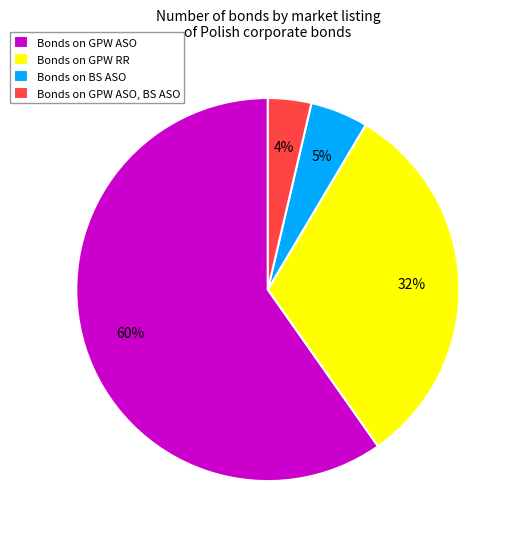

How many slices are in this pie chart?

4